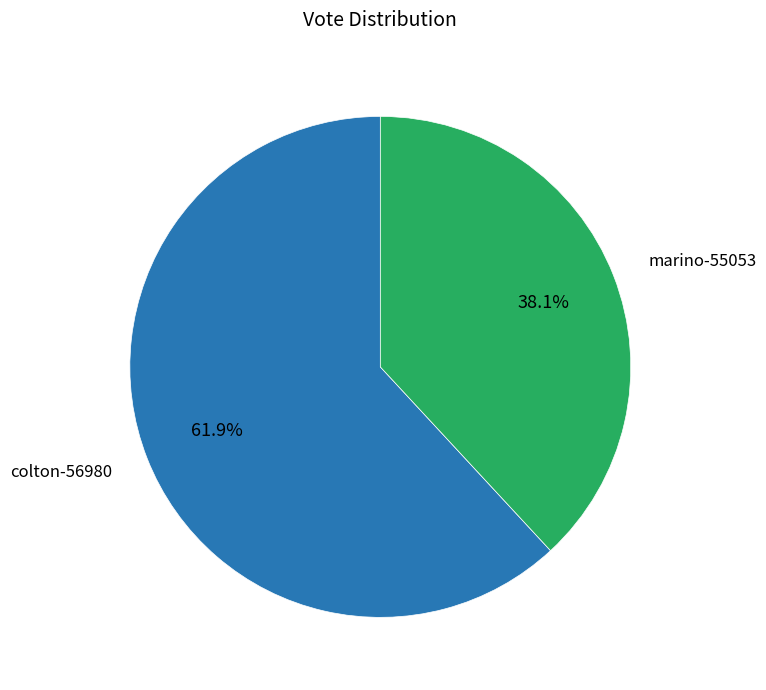

To the nearest percent, what is the average slice percentage?

50%